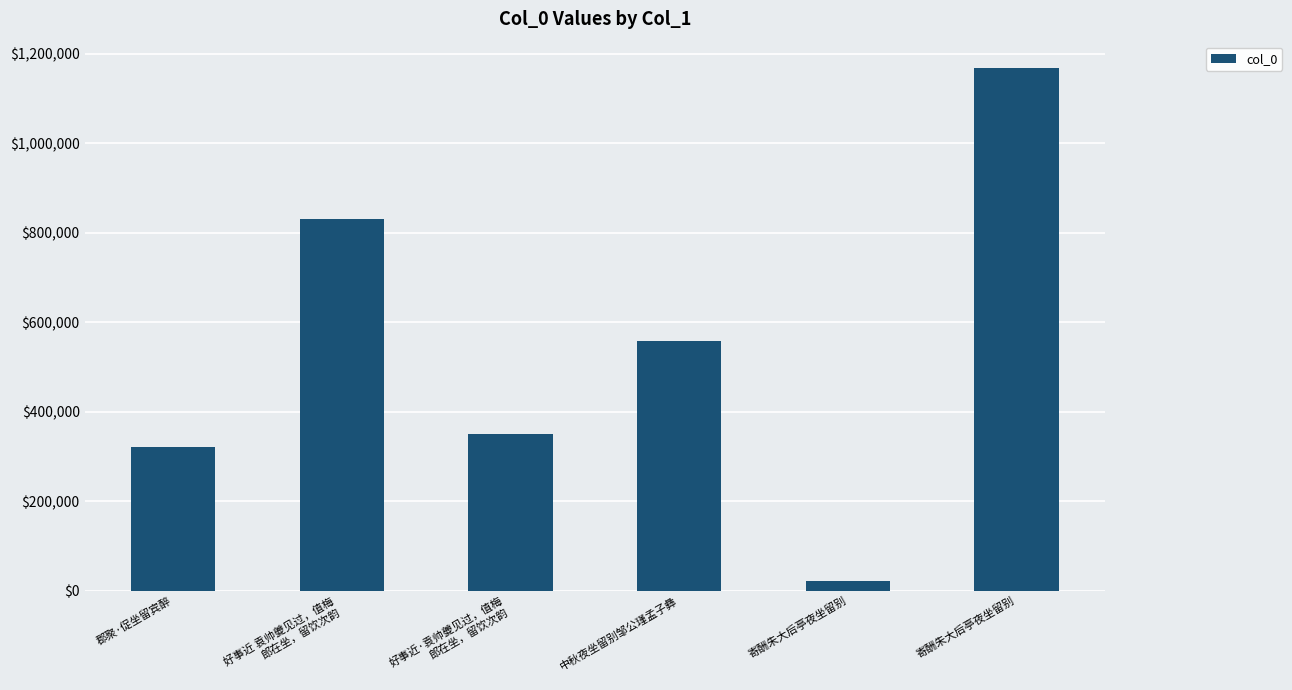

What is the sum of the values at 好事近·袁帅夔见过，值梅
郎在坐，留饮次韵 and 寄酬朱大后亭夜坐留别?

1519139